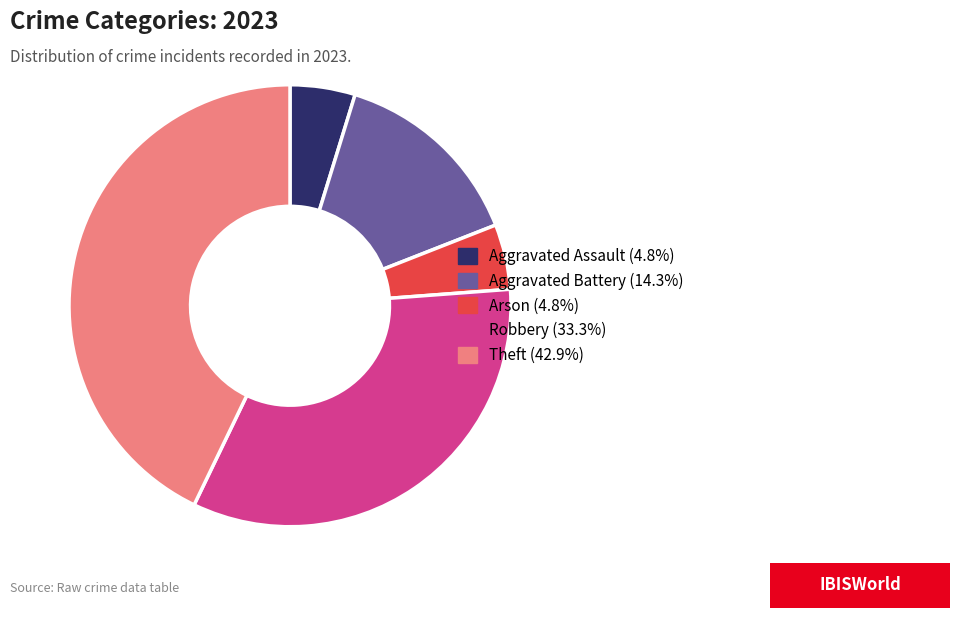

Approximately how many times larger is the value at Theft compared to Arson?

9.0